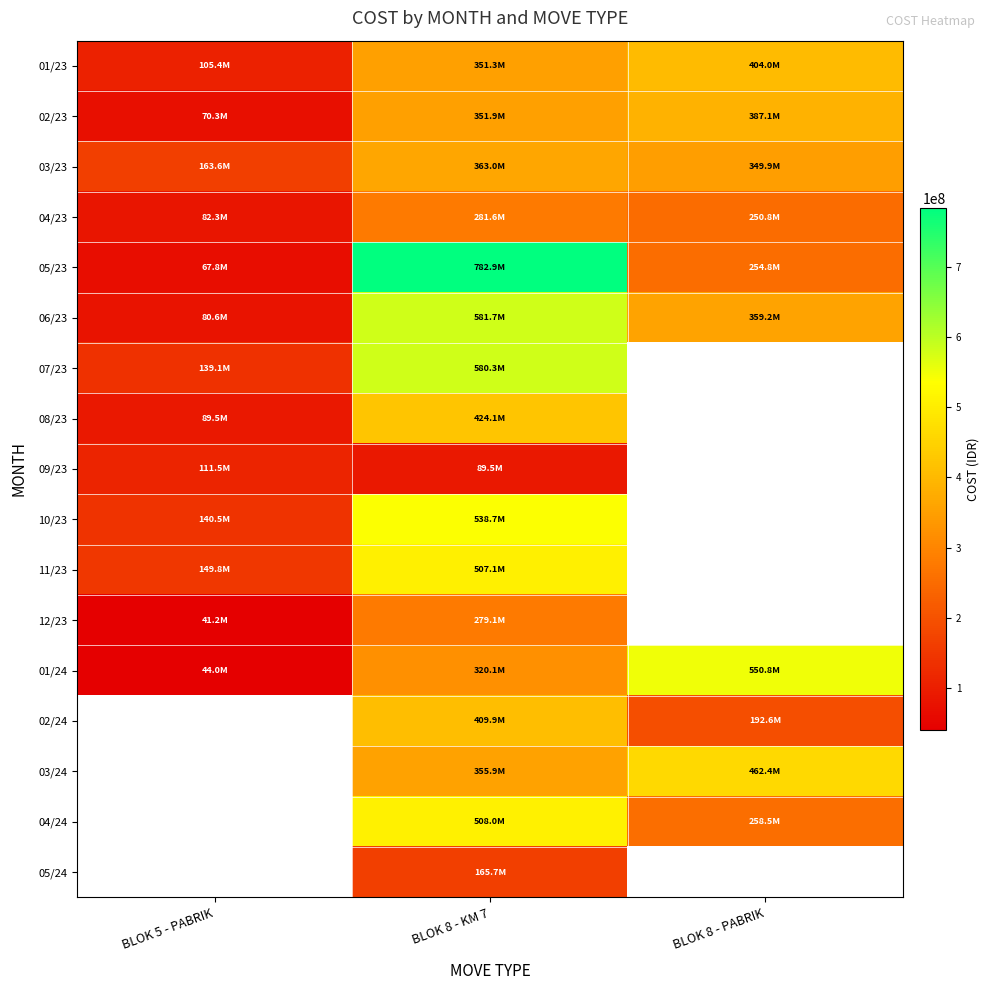

Is the value of 12/23 at BLOK 5 - PABRIK greater than the value of 03/23 at BLOK 8 - KM 7?

No